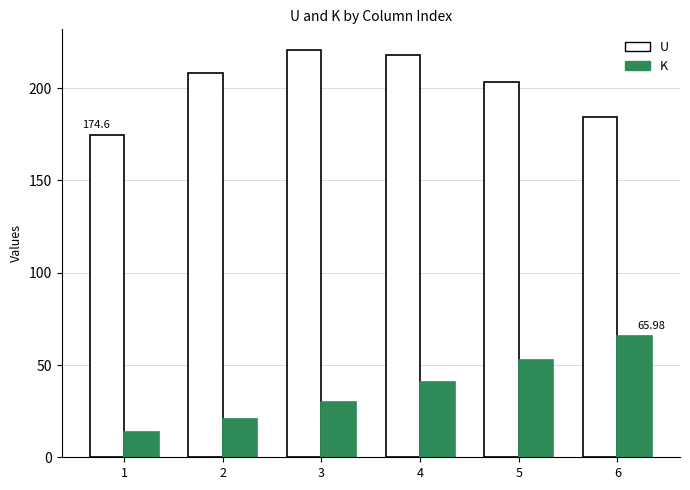

What is the value of the U bar at the 4th from the left?

218.1